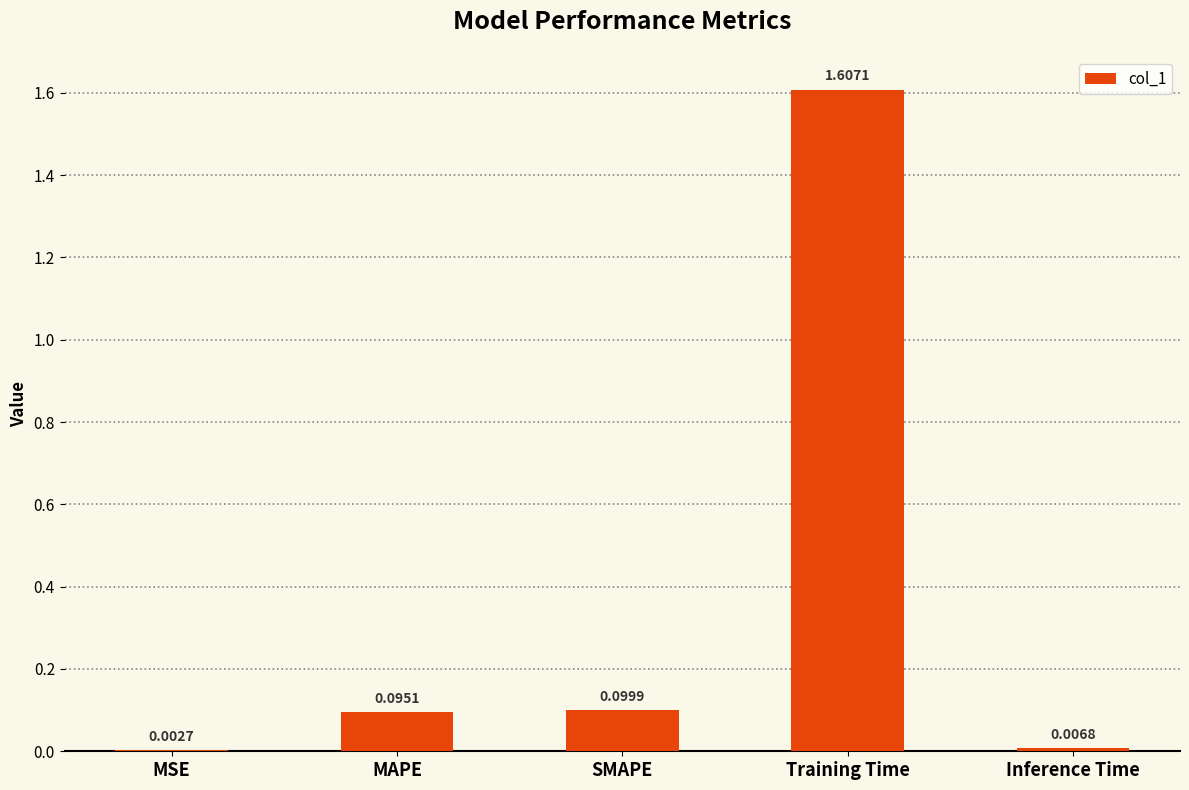

Which has a higher value, MSE or Training Time?

Training Time